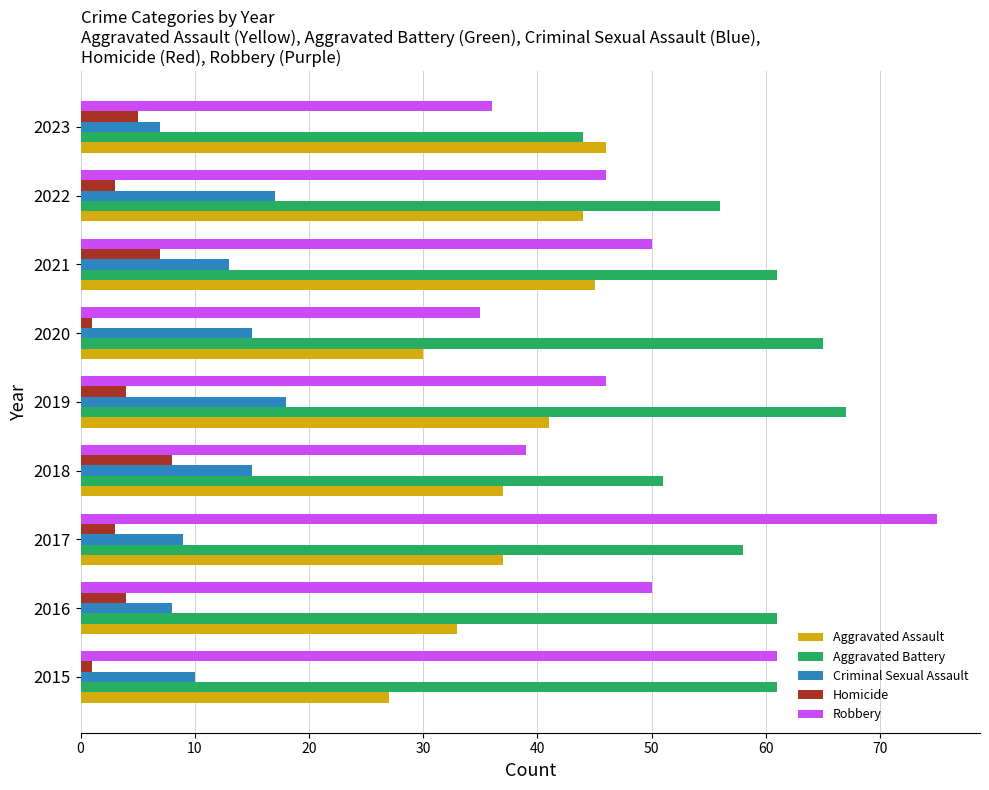

At which label is Aggravated Battery closest to 55?

2022